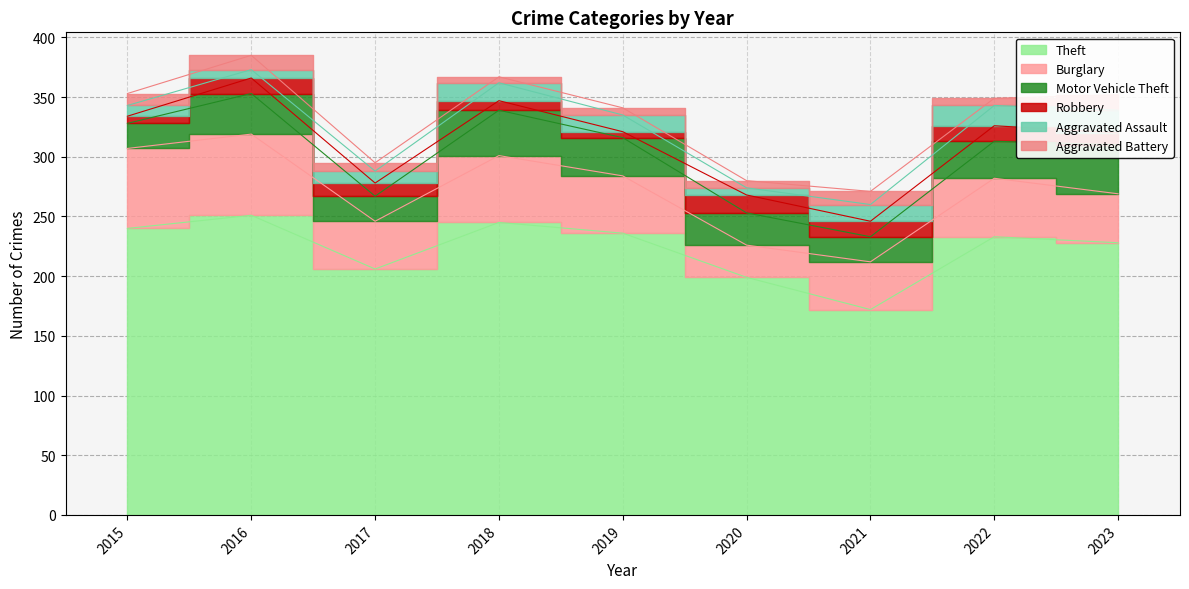

The value of Aggravated Battery at 2019 is 6. True or false?

True